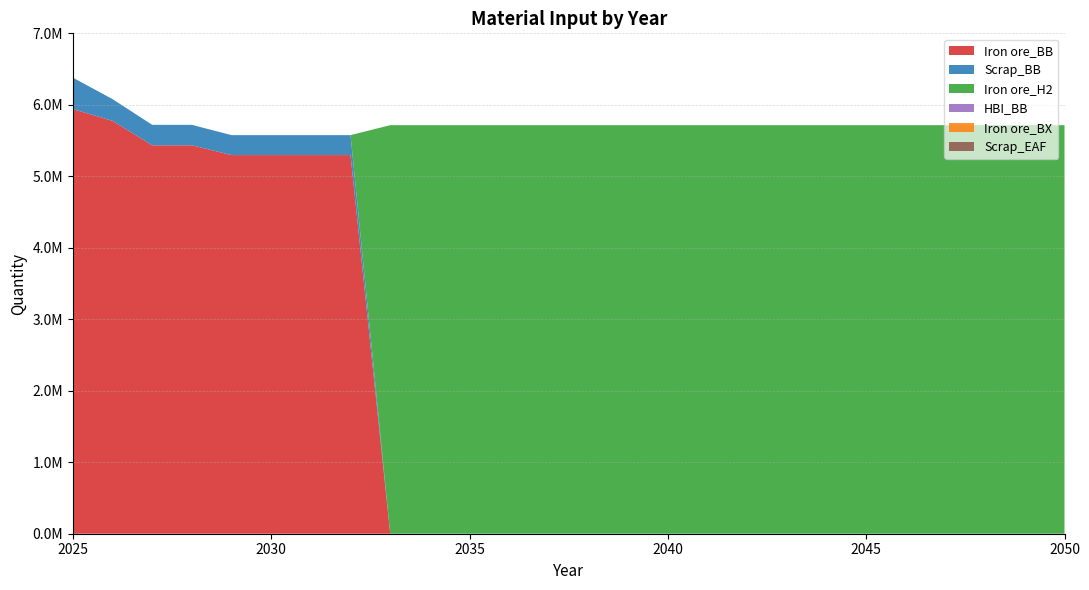

Reading right to left, extract all data points from this chart.

Iron ore_BB: 0.0	0.0	0.0	0.0	0.0	0.0	0.0	0.0	0.0	0.0	0.0	0.0	0.0	0.0	0.0	0.0	0.0	0.0	5297053.5	5297053.5	5297053.5	5297053.5	5433724.2	5433724.2	5775397.9	5940000.0
Scrap_BB: 0.0	0.0	0.0	0.0	0.0	0.0	0.0	0.0	0.0	0.0	0.0	0.0	0.0	0.0	0.0	0.0	0.0	0.0	278792.3	278792.3	278792.3	278792.3	285985.5	285985.5	303968.3	440000.0
Iron ore_H2: 5715242.0	5715242.0	5715242.0	5715242.0	5715242.0	5715242.0	5715242.0	5715242.0	5715242.0	5715242.0	5715242.0	5715242.0	5715242.0	5715242.0	5715242.0	5715242.0	5715242.0	5715242.0	0.0	0.0	0.0	0.0	0.0	0.0	0.0	0.0
HBI_BB: 0.0	0.0	0.0	0.0	0.0	0.0	0.0	0.0	0.0	0.0	0.0	0.0	0.0	0.0	0.0	0.0	0.0	0.0	0.0	0.0	0.0	0.0	0.0	0.0	0.0	0.0
Iron ore_BX: 0.0	0.0	0.0	0.0	0.0	0.0	0.0	0.0	0.0	0.0	0.0	0.0	0.0	0.0	0.0	0.0	0.0	0.0	0.0	0.0	0.0	0.0	0.0	0.0	0.0	0.0
Scrap_EAF: 0.0	0.0	0.0	0.0	0.0	0.0	0.0	0.0	0.0	0.0	0.0	0.0	0.0	0.0	0.0	0.0	0.0	0.0	0.0	0.0	0.0	0.0	0.0	0.0	0.0	0.0